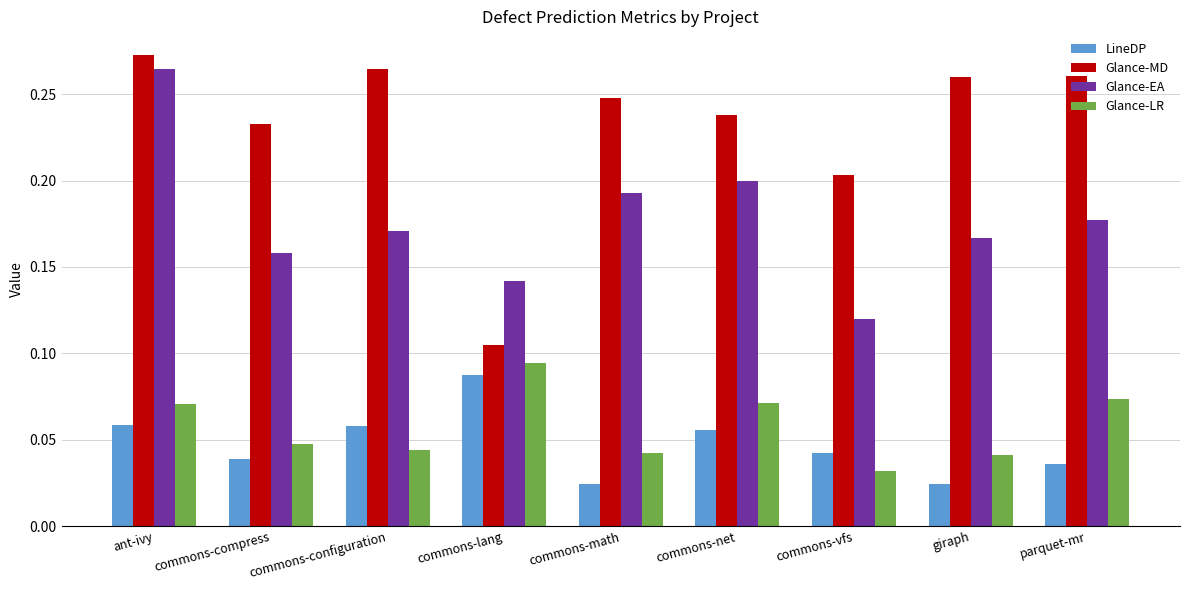

How many Glance-EA values are between 0 and 1?

9